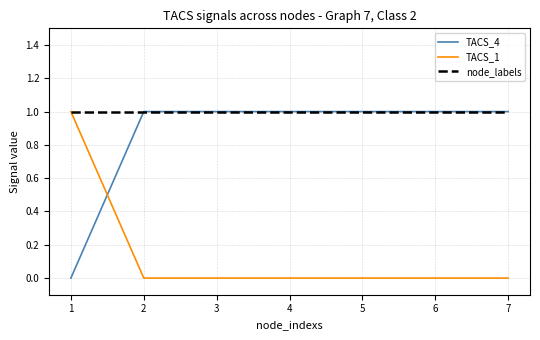

The value of TACS_4 at 1 is -1. True or false?

False